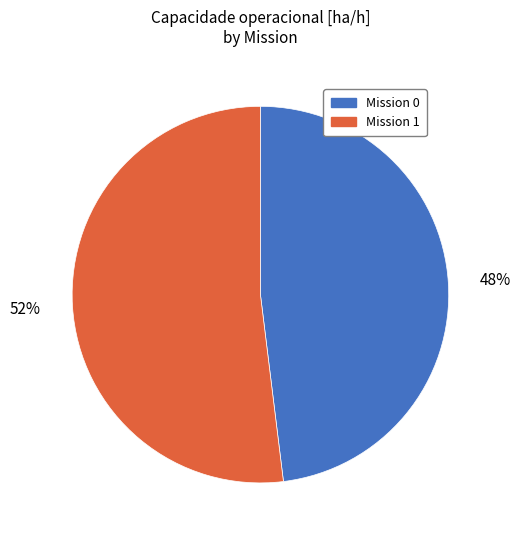

What is the largest slice in the pie chart?

Mission 1